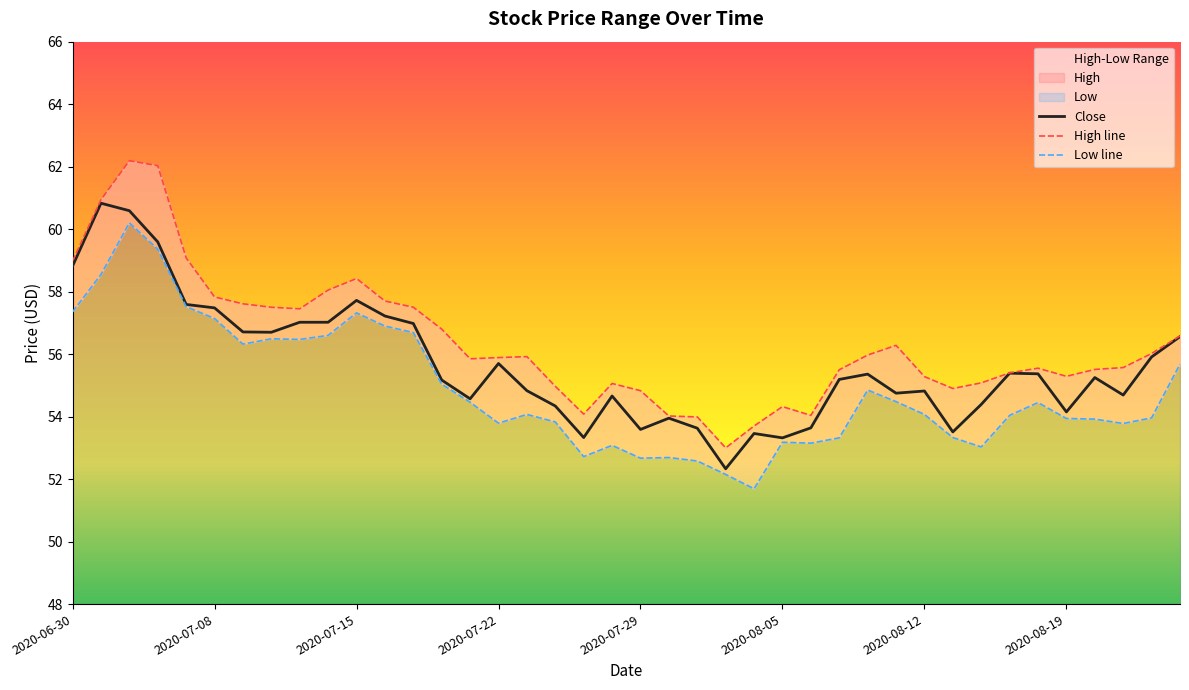

What position from the right is 2020-08-07?

13